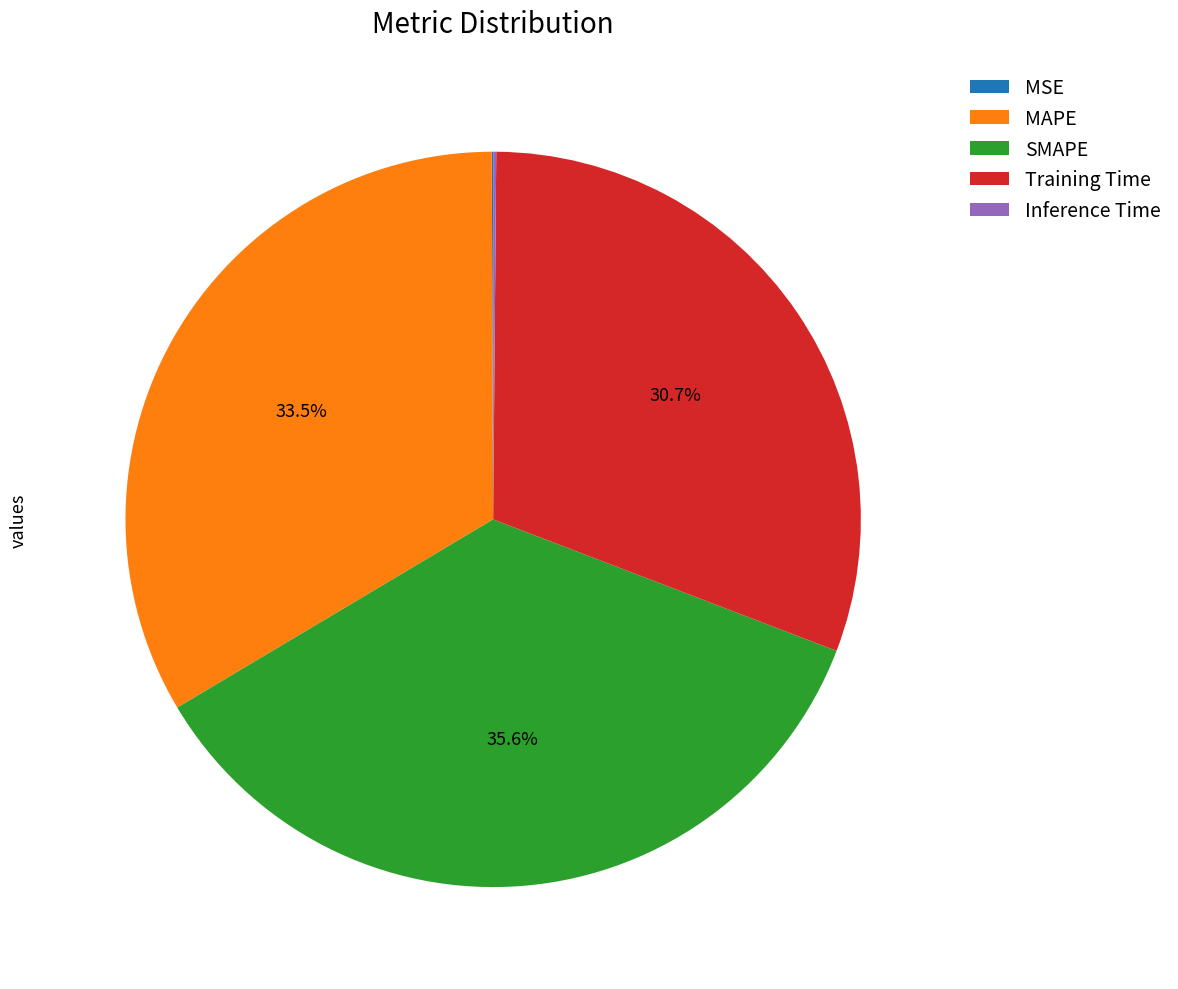

Which slice is the largest?

SMAPE